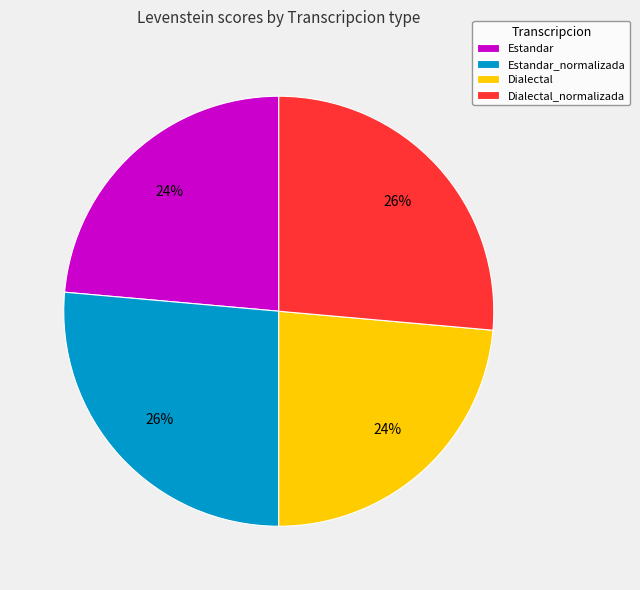

What is the ratio of the value at Estandar to the value at Dialectal_normalizada?

0.9